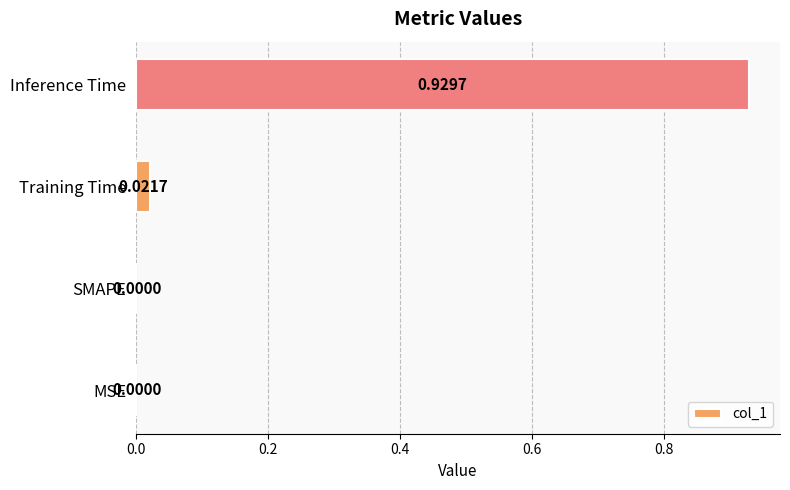

Which category has the highest value across all series?

Inference Time